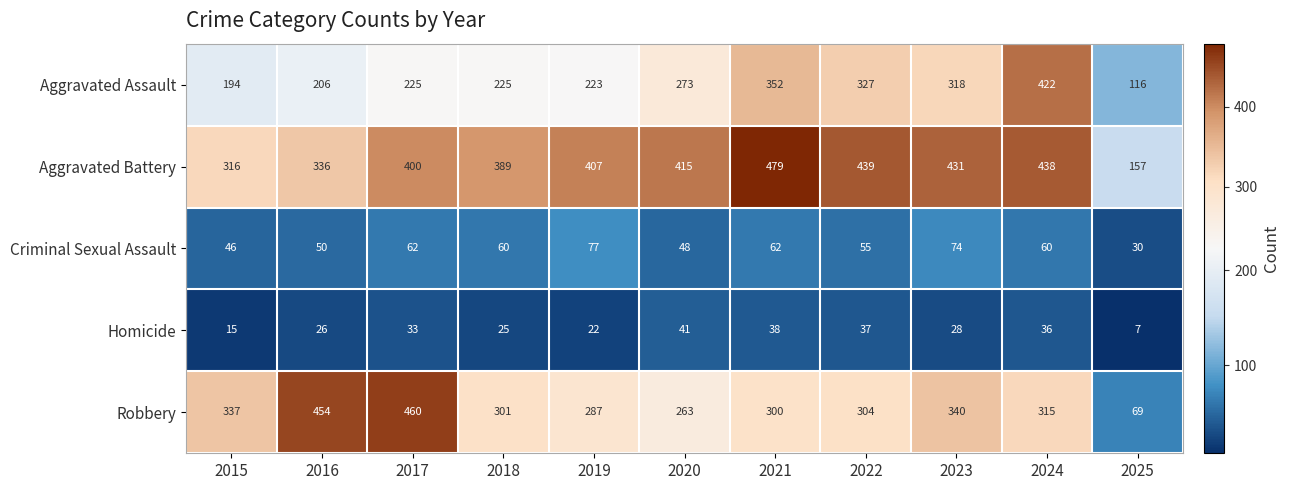

How many data points in Homicide are less than 28?

5